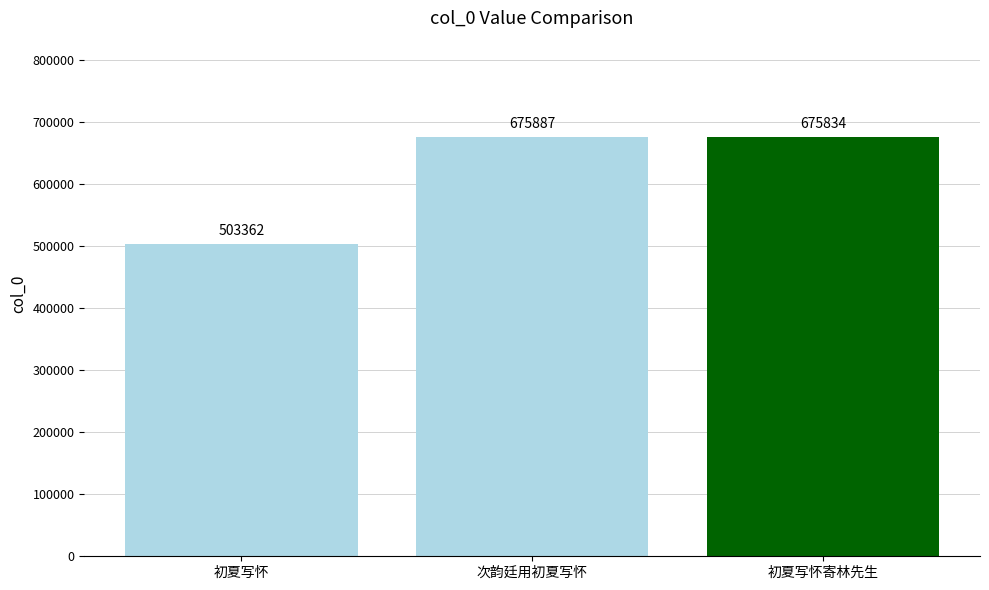

Reading right to left, list all the values displayed in this chart.

初夏写怀寄林先生=675834	次韵廷用初夏写怀=675887	初夏写怀=503362